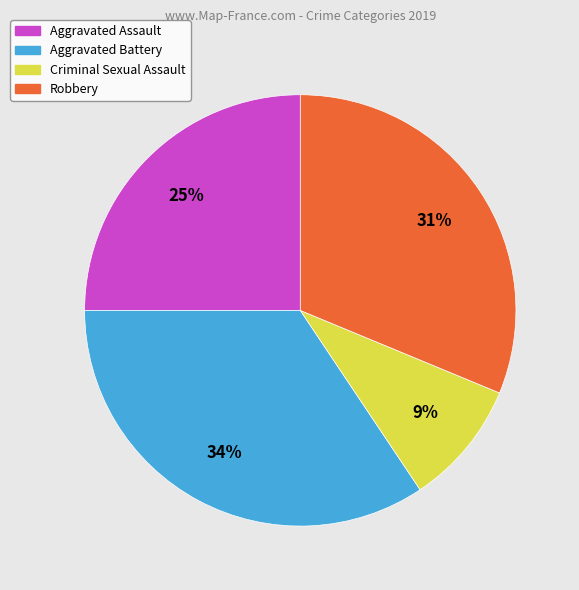

Rank the categories by value from highest to lowest.

Aggravated Battery, Robbery, Aggravated Assault, Criminal Sexual Assault